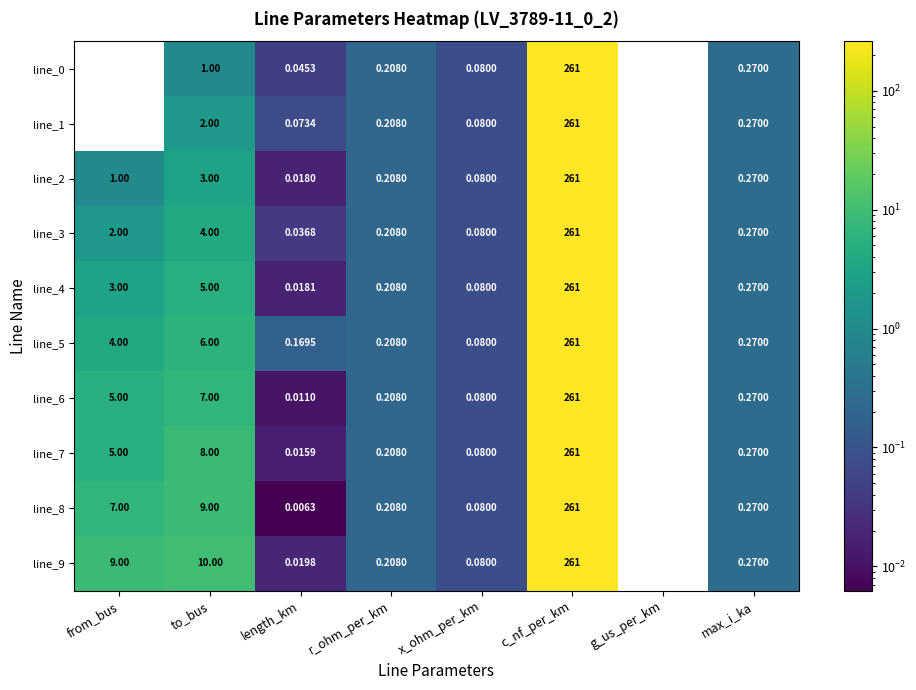

At which label does line_0 reach its peak?

c_nf_per_km